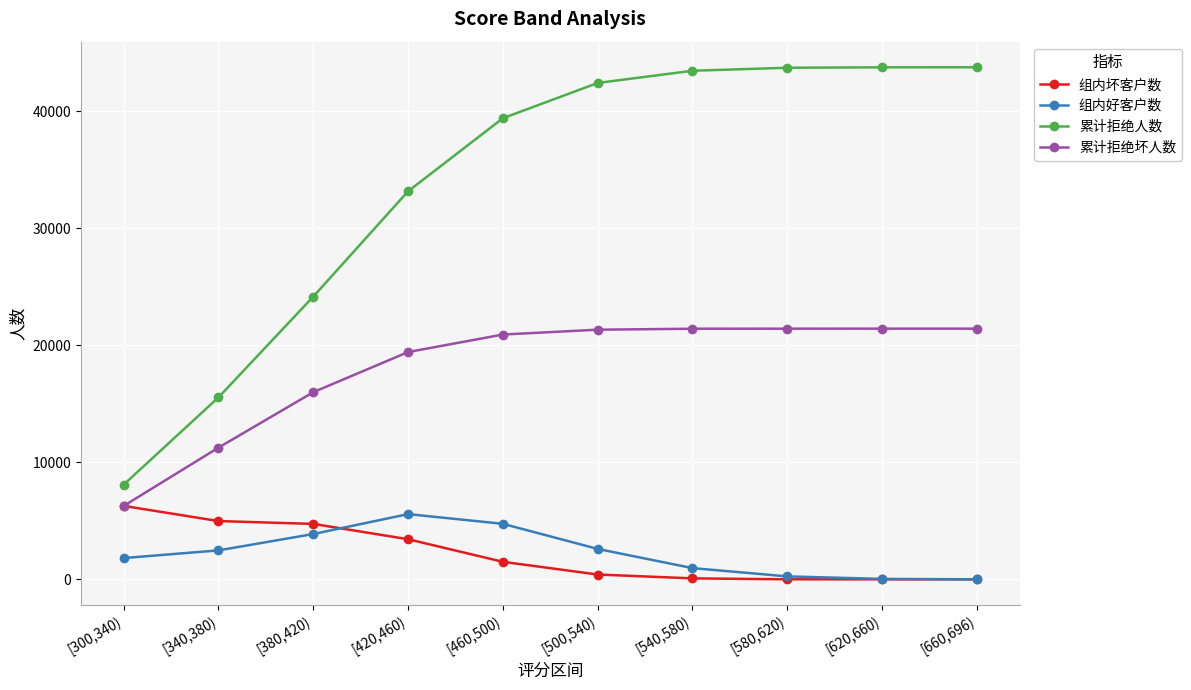

What are all the series names shown in the legend?

组内坏客户数, 组内好客户数, 累计拒绝人数, 累计拒绝坏人数